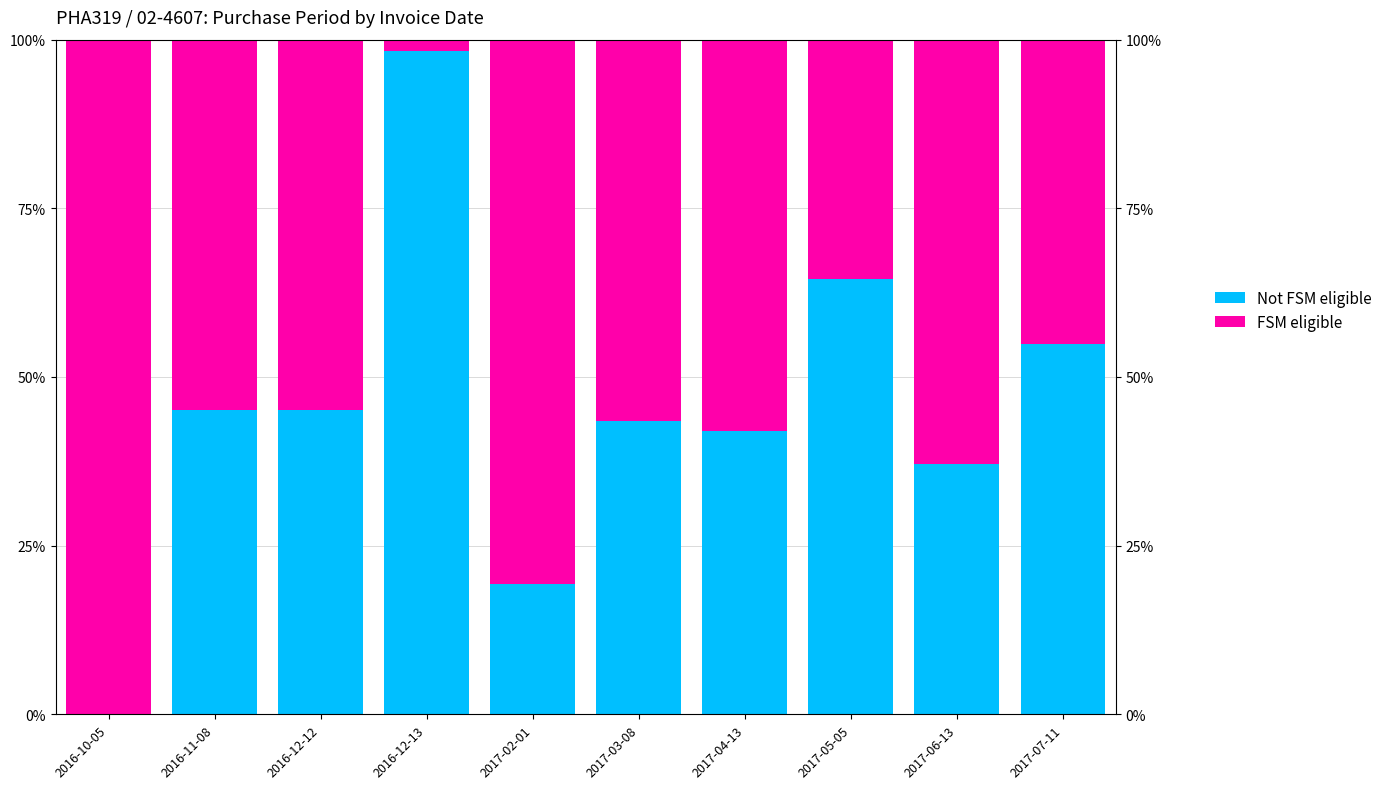

What is the difference between the second highest and minimum values in the Not FSM eligible series?

64.5